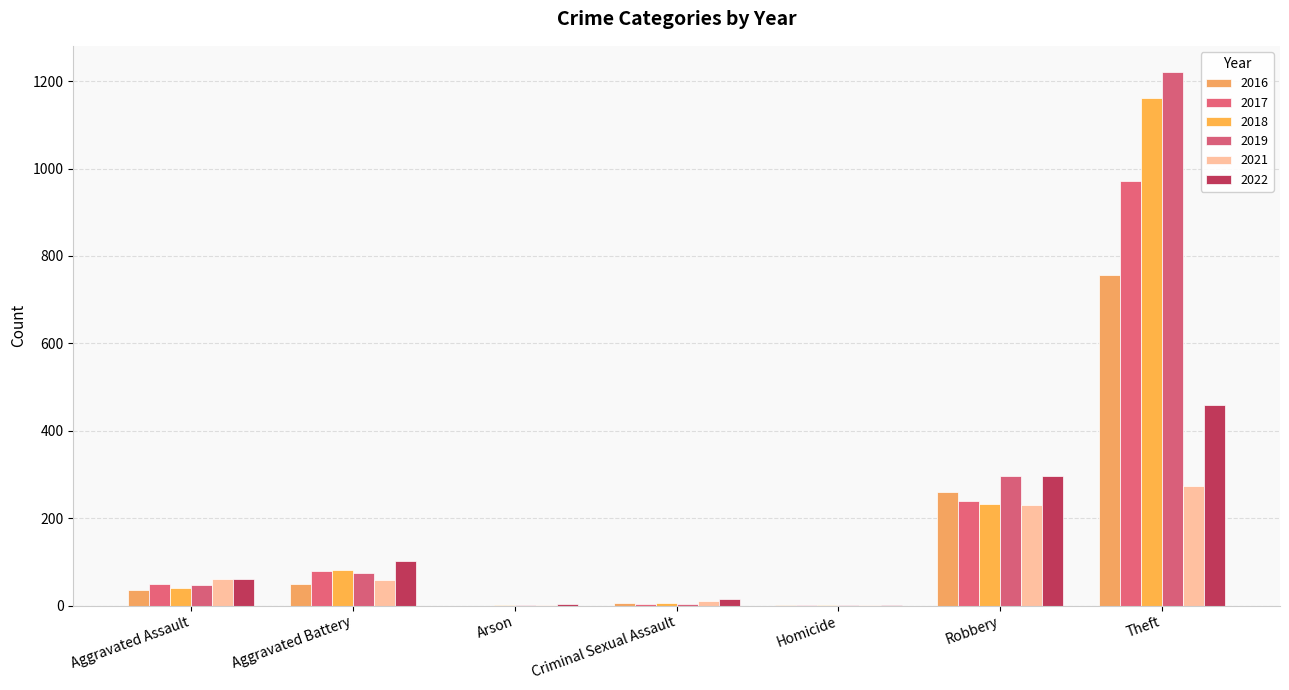

At Aggravated Battery, list the series in order from largest to smallest.

2022, 2018, 2017, 2019, 2021, 2016